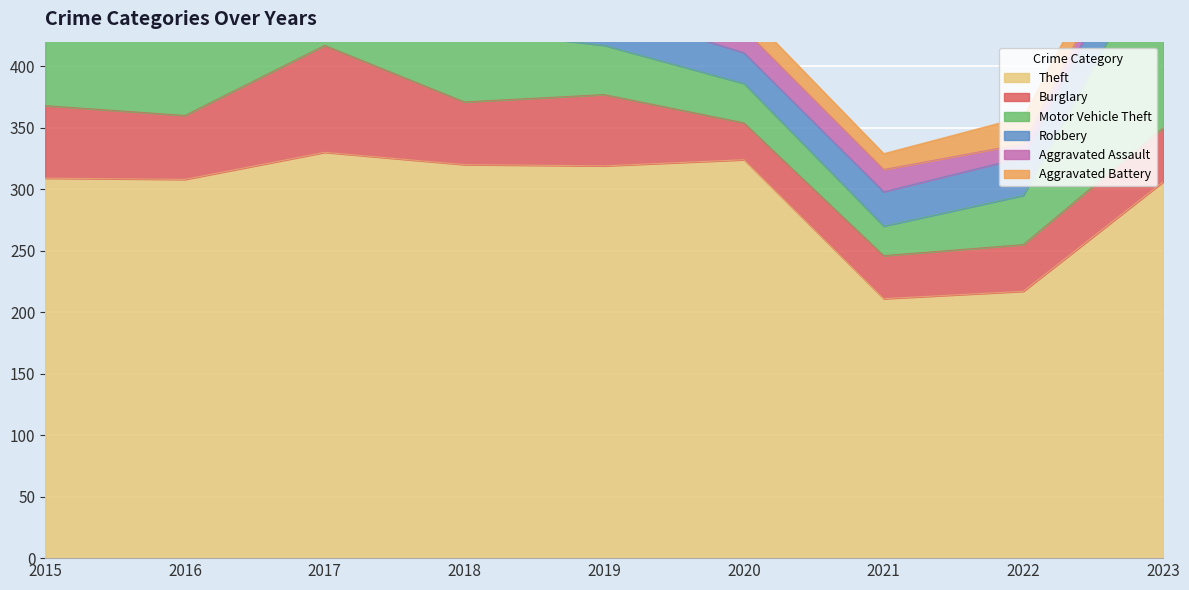

True or false: Aggravated Assault and Burglary cross at least once.

False